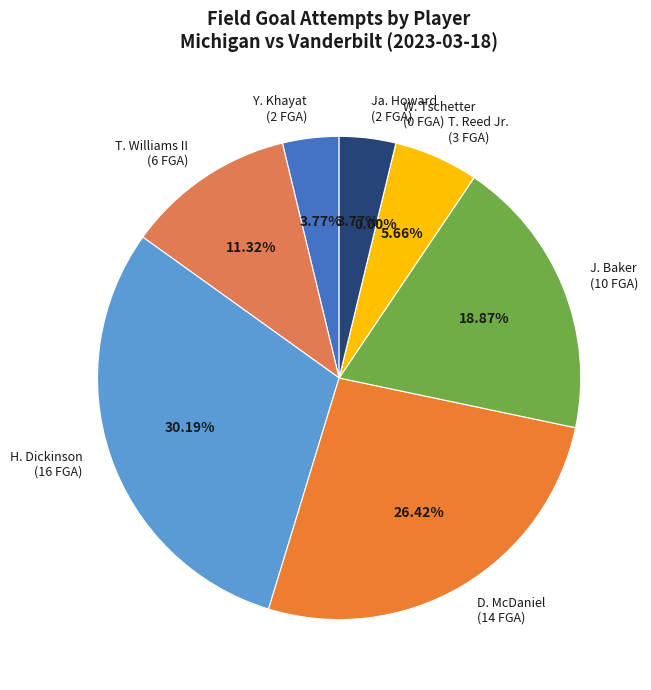

To the nearest percent, what is the difference between the largest and smallest slice percentages?

30%